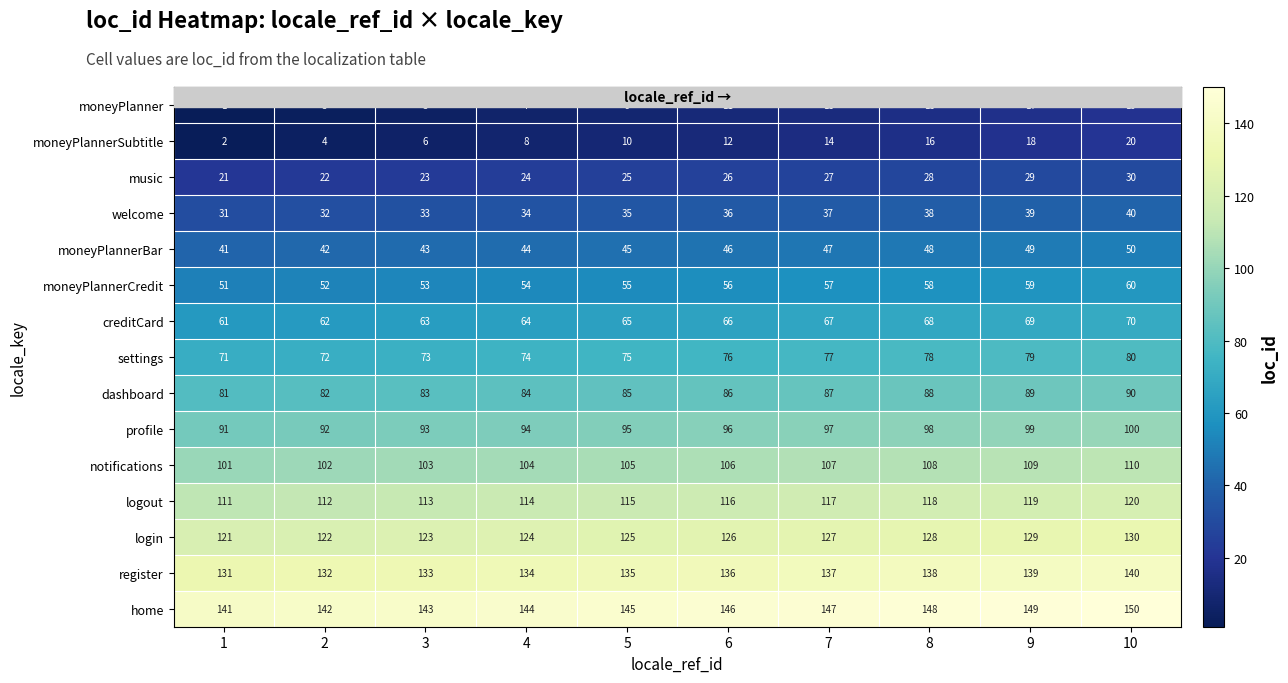

At 5, list the series in order from smallest to largest.

moneyPlanner, moneyPlannerSubtitle, music, welcome, moneyPlannerBar, moneyPlannerCredit, creditCard, settings, dashboard, profile, notifications, logout, login, register, home